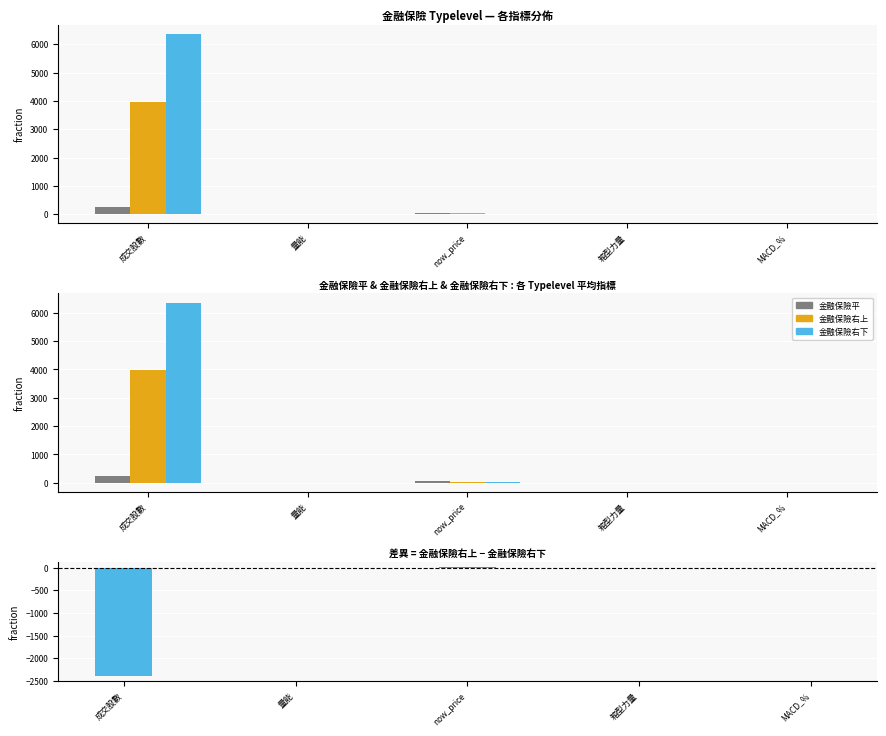

Rank the series at 量能 from highest to lowest value.

金融保險右下, 金融保險平, 金融保險右上, 右上 − 右下